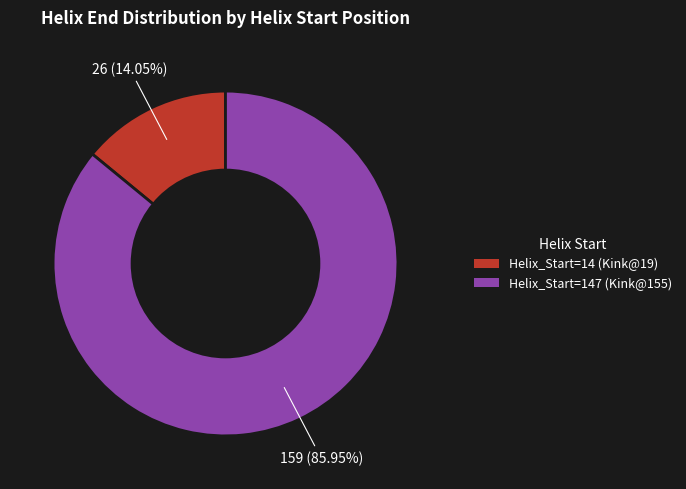

Rank the categories by value from lowest to highest.

Helix_Start=14 (Kink@19), Helix_Start=147 (Kink@155)